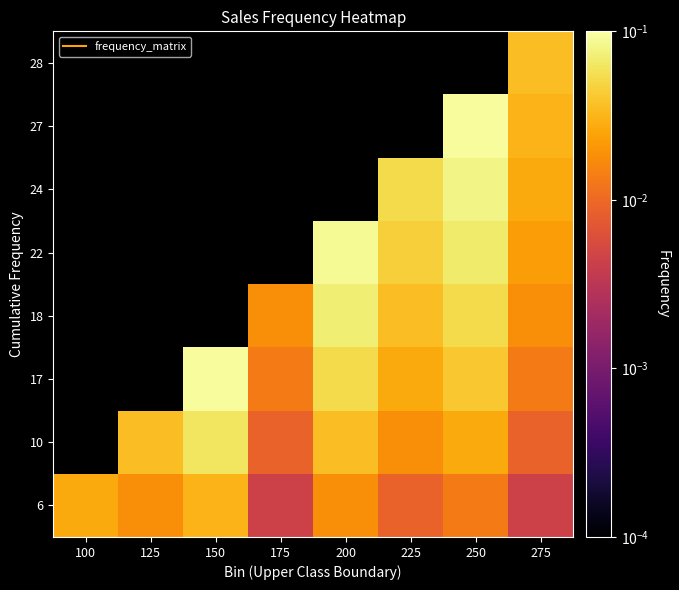

Which has a higher value, 200 or 175?

200